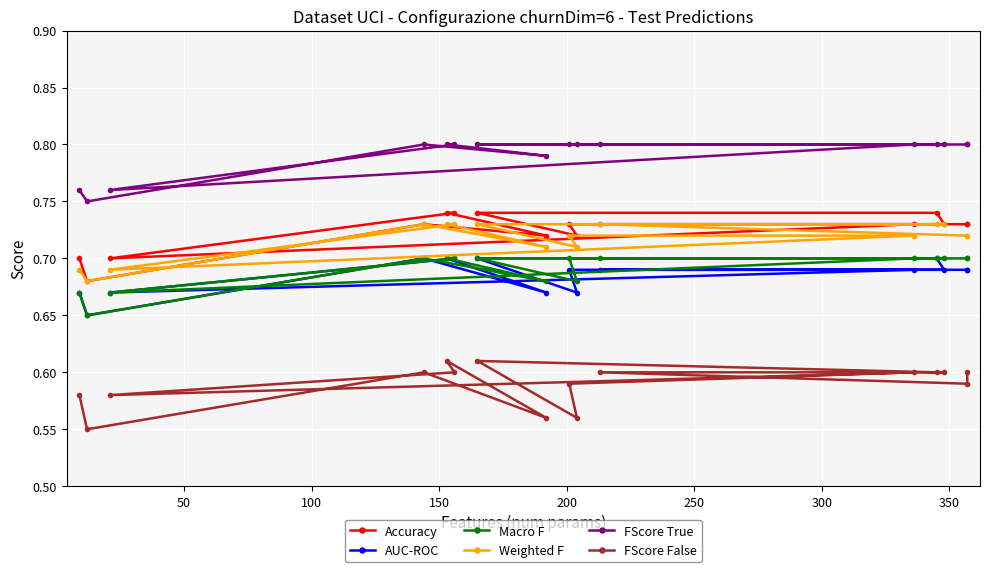

How many FScore False values are between 0 and 1?

16